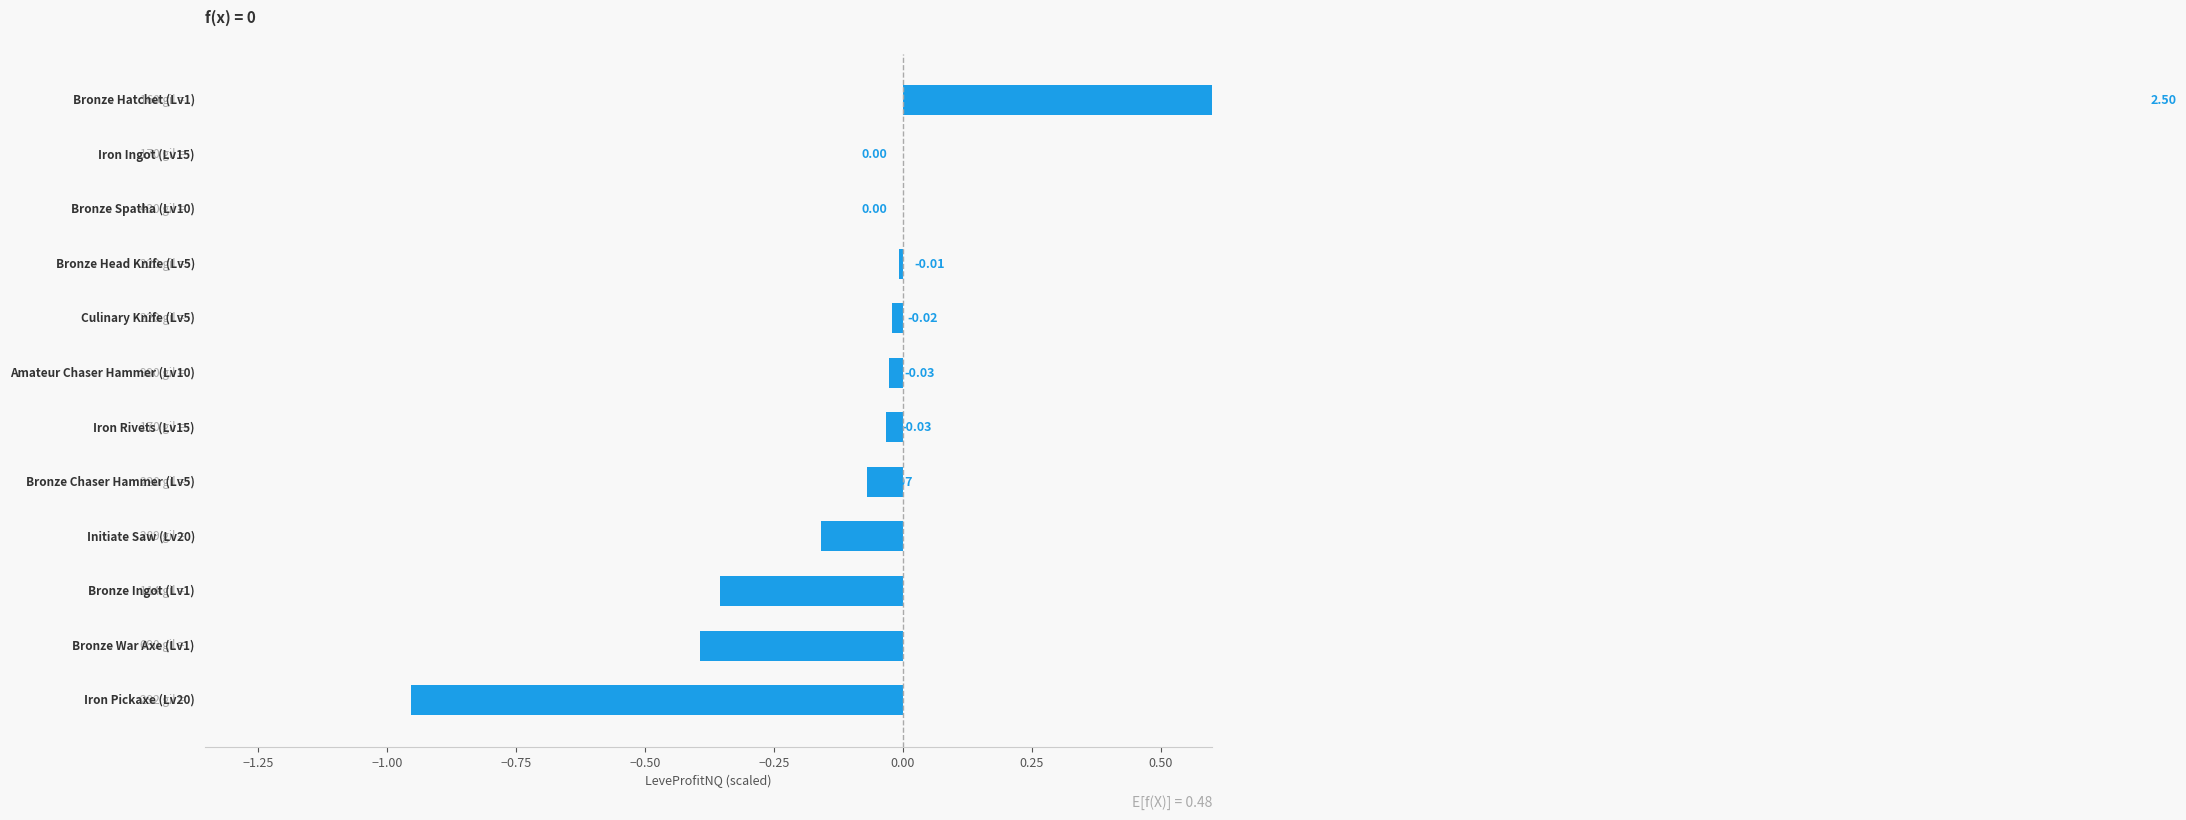

Reading right to left, extract all data points from this chart.

2.5	0.0	0.0	-0.0	-0.0	-0.0	-0.0	-0.1	-0.2	-0.4	-0.4	-1.0